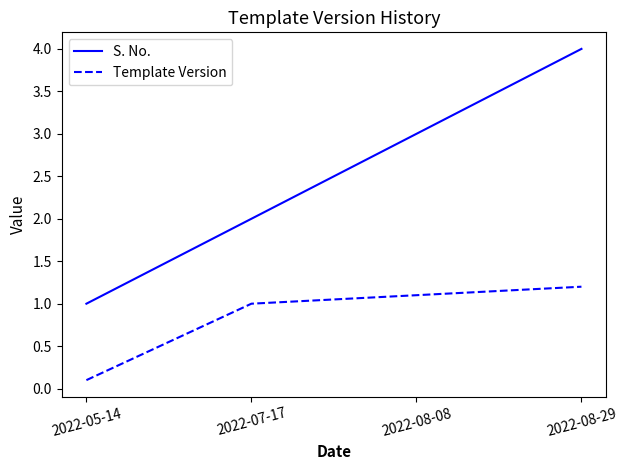

True or false: Template Version and S. No. intersect in this chart.

False